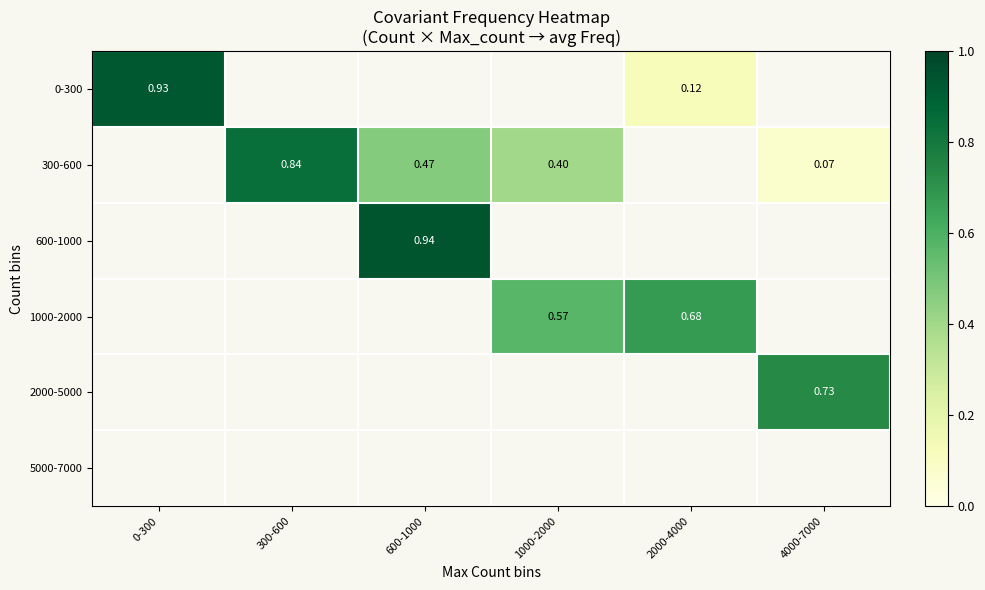

What is the greatest value displayed?

0.9